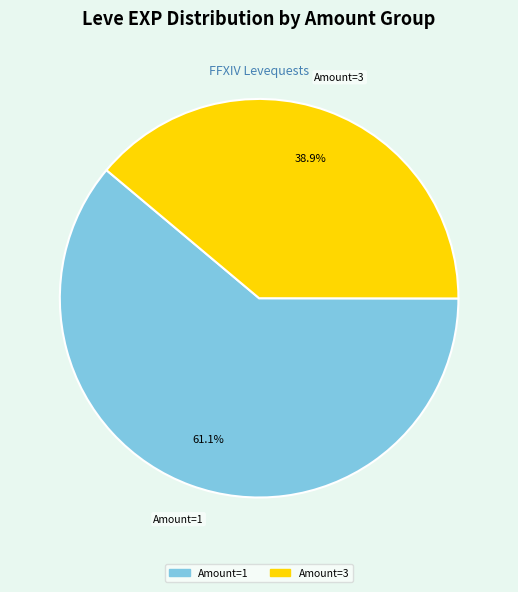

Is there a majority slice in this chart?

Yes